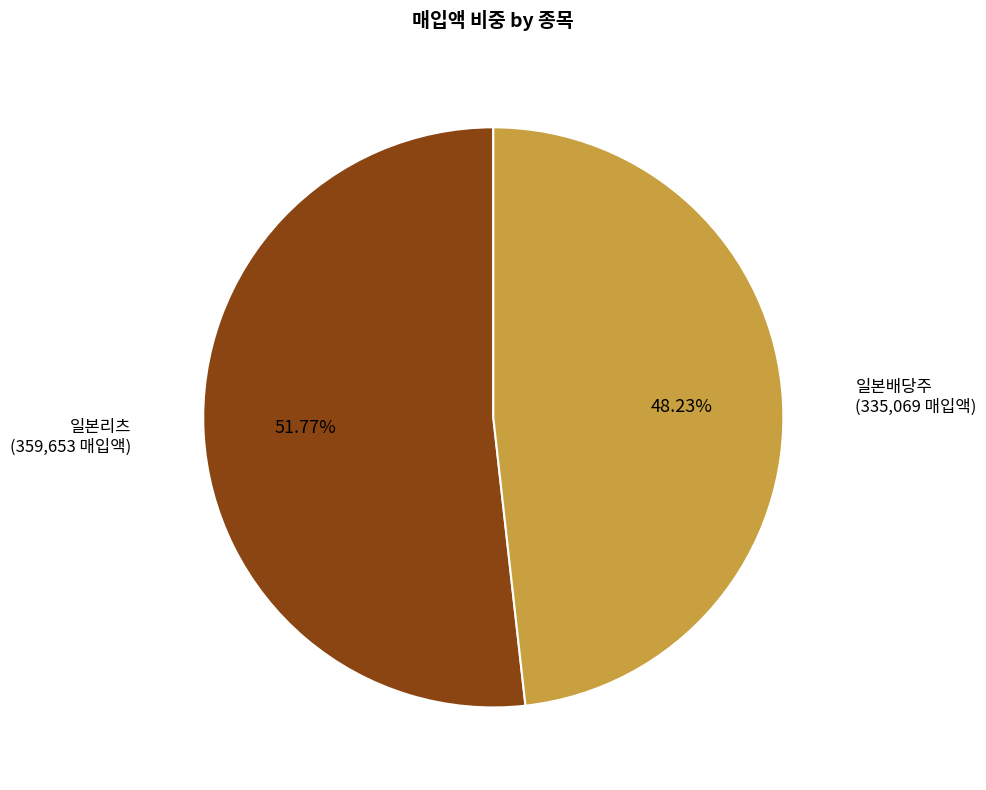

Between 일본배당주 (335,069 매입액) and 일본리츠 (359,653 매입액), which is larger?

일본리츠 (359,653 매입액)